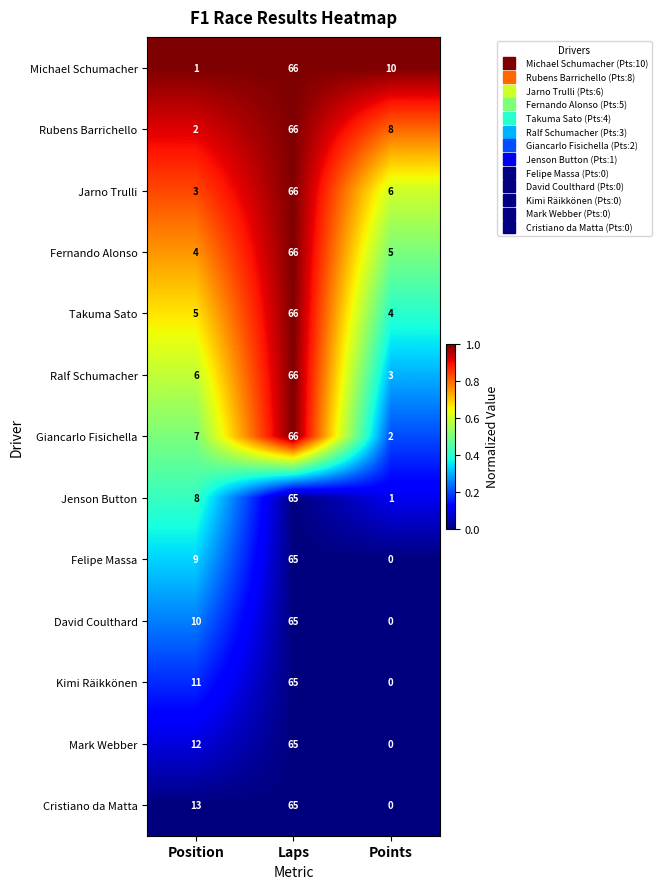

What is the approximate value of Mark Webber at Laps?

65